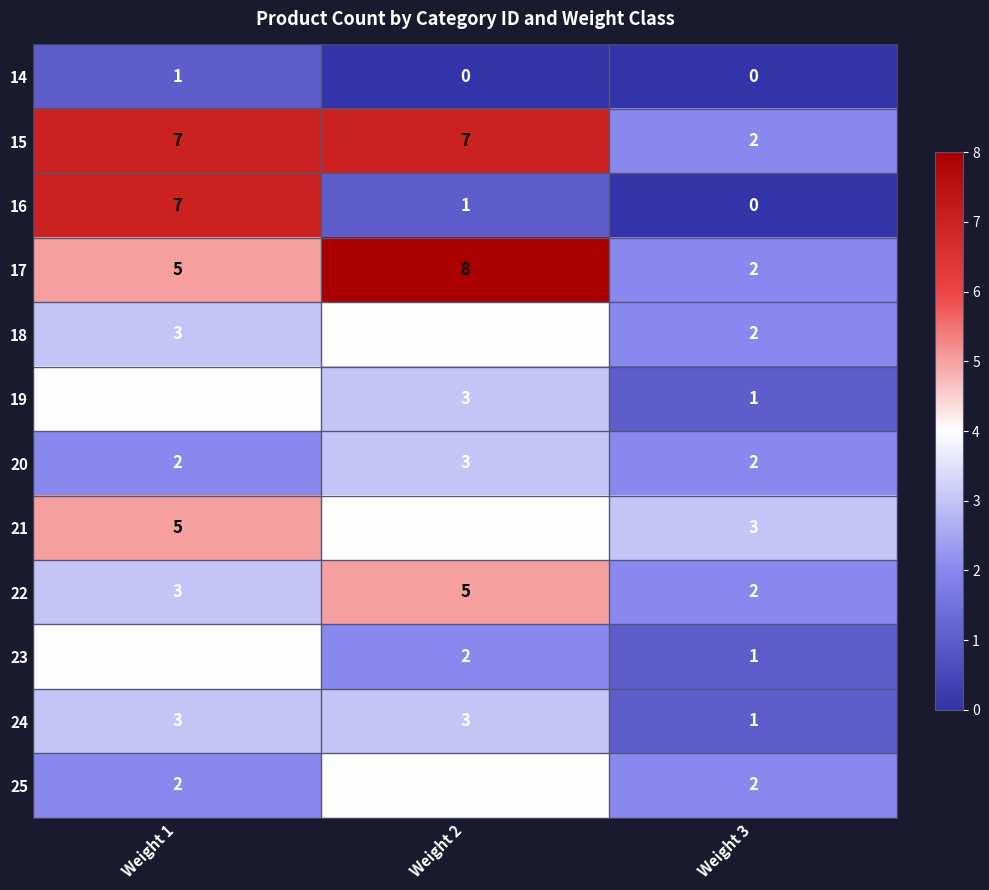

At which category is the sum across all series the highest?

Weight 1